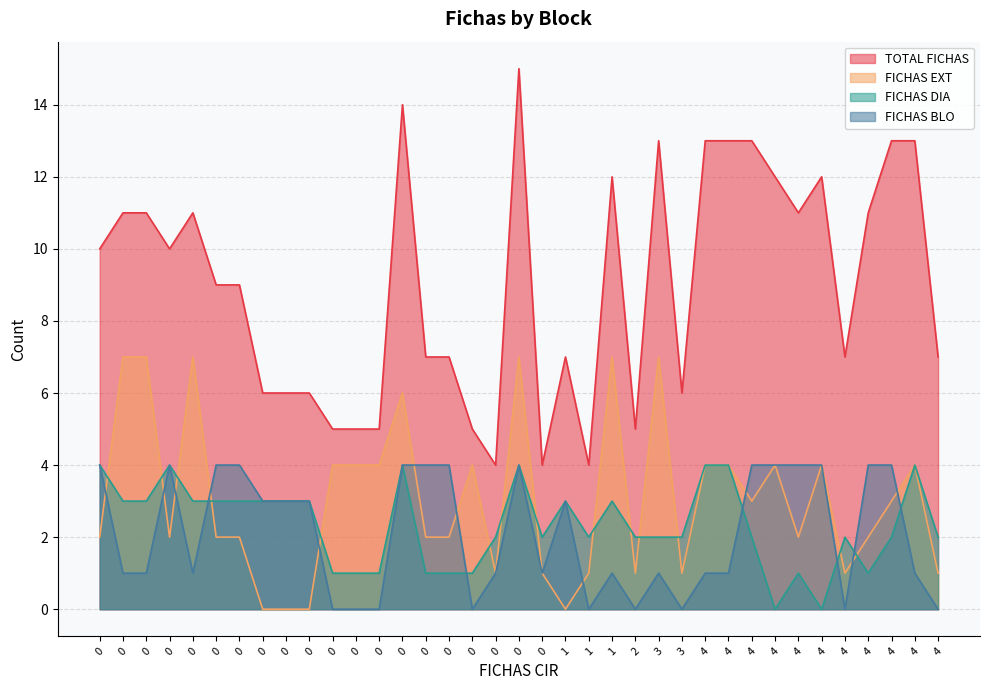

What is the difference between the maximum and minimum values in the FICHAS EXT series?

7